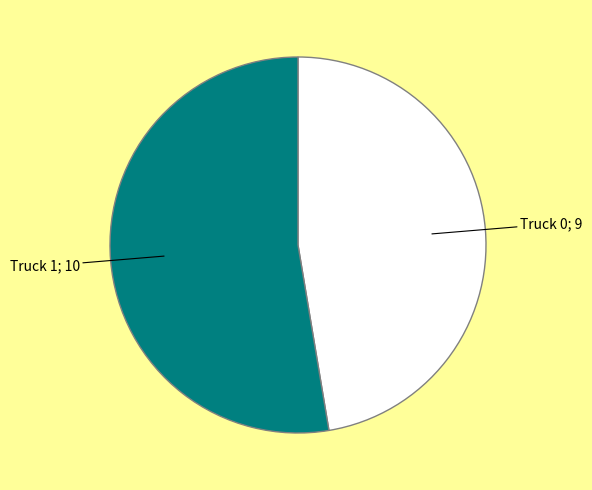

Is there any slice that represents more than half of the pie?

Yes